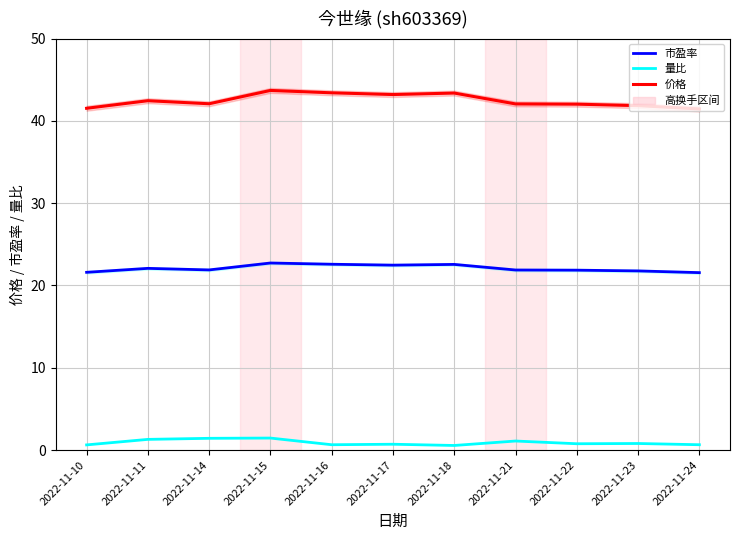

Rank the series at 2022-11-22 from lowest to highest value.

量比, 市盈率, 价格